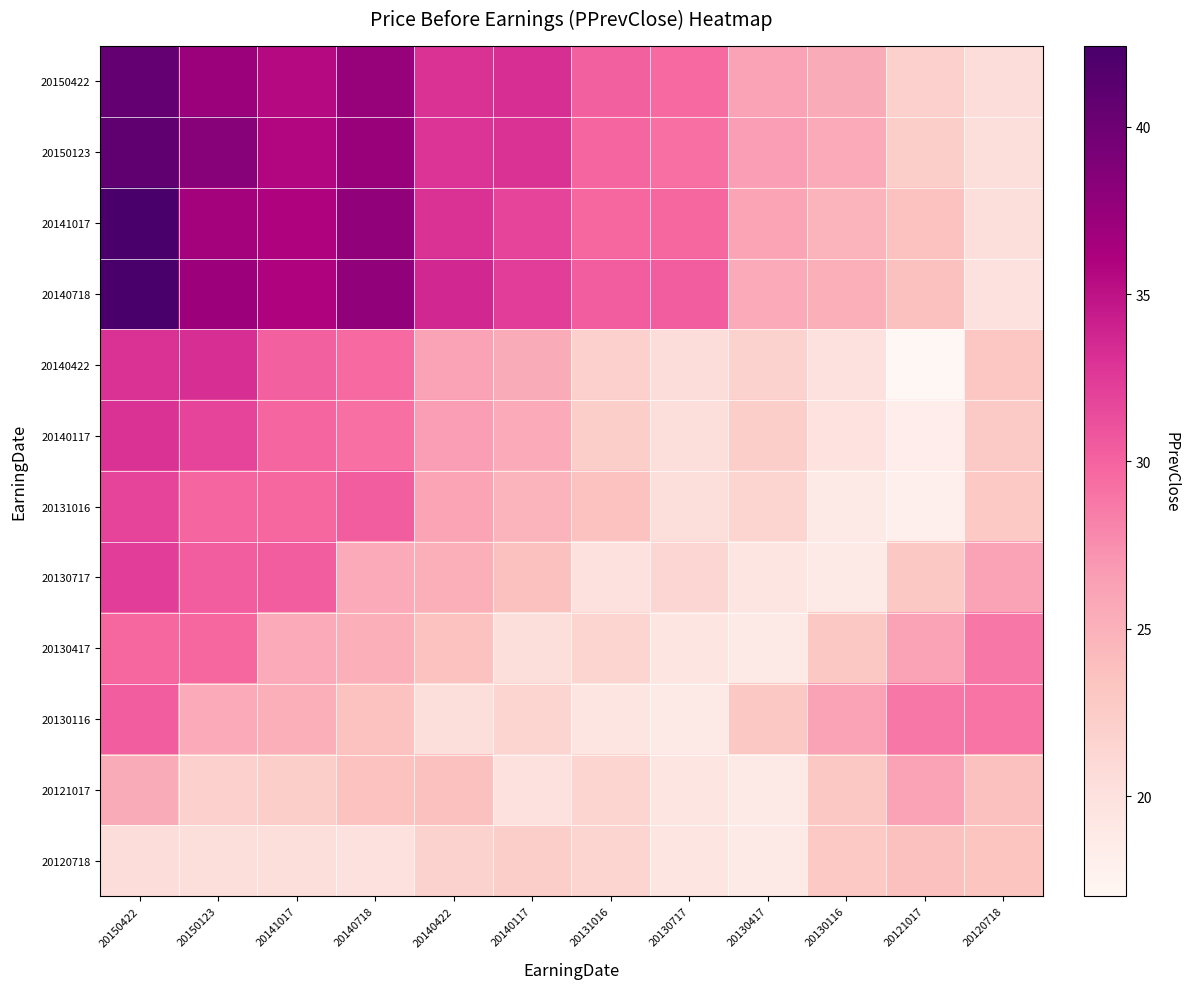

Reading left to right, what are all the values shown in this chart?

20150422: 20150422=40.6	20150123=37.2	20141017=35.5	20140718=37.4	20140422=33.0	20140117=33.2	20131016=30.2	20130717=29.6	20130417=26.2	20130116=25.5	20121017=21.9	20120718=20.5
20150123: 20150422=40.9	20150123=38.4	20141017=35.7	20140718=37.3	20140422=33.0	20140117=33.0	20131016=29.9	20130717=29.3	20130417=26.6	20130116=25.5	20121017=22.4	20120718=20.5
20141017: 20150422=42.3	20150123=36.6	20141017=35.9	20140718=37.8	20140422=33.0	20140117=31.8	20131016=29.8	20130717=29.8	20130417=26.1	20130116=24.8	20121017=23.6	20120718=20.5
20140718: 20150422=42.4	20150123=37.1	20141017=35.9	20140718=37.8	20140422=33.6	20140117=32.2	20131016=30.3	20130717=30.3	20130417=25.6	20130116=25.2	20121017=23.7	20120718=20.1
20140422: 20150422=33.0	20150123=33.2	20141017=30.2	20140718=29.6	20140422=26.2	20140117=25.5	20131016=21.9	20130717=20.5	20130417=21.8	20130116=20.0	20121017=17.0	20120718=23.1
20140117: 20150422=33.0	20150123=31.8	20141017=29.9	20140718=29.3	20140422=26.6	20140117=25.5	20131016=22.4	20130717=20.5	20130417=22.3	20130116=19.8	20121017=18.3	20120718=22.7
20131016: 20150422=31.8	20150123=29.9	20141017=29.8	20140718=30.3	20140422=26.1	20140117=24.8	20131016=23.6	20130717=20.5	20130417=21.6	20130116=18.9	20121017=18.1	20120718=22.8
20130717: 20150422=32.2	20150123=30.3	20141017=30.3	20140718=25.6	20140422=25.2	20140117=23.7	20131016=20.1	20130717=21.3	20130417=19.5	20130116=18.7	20121017=23.0	20120718=26.2
20130417: 20150422=29.8	20150123=29.8	20141017=25.6	20140718=25.2	20140422=23.6	20140117=20.5	20131016=21.6	20130717=19.5	20130417=18.7	20130116=23.0	20121017=26.2	20120718=28.8
20130116: 20150422=30.3	20150123=25.6	20141017=25.2	20140718=23.6	20140422=20.5	20140117=21.6	20131016=19.5	20130717=18.7	20130417=23.0	20130116=26.2	20121017=28.8	20120718=28.9
20121017: 20150422=25.5	20150123=21.9	20141017=22.4	20140718=23.6	20140422=23.7	20140117=20.1	20131016=21.6	20130717=19.5	20130417=18.7	20130116=23.0	20121017=26.2	20120718=23.7
20120718: 20150422=20.5	20150123=20.5	20141017=20.5	20140718=20.1	20140422=21.8	20140117=22.3	20131016=21.6	20130717=19.5	20130417=18.7	20130116=22.8	20121017=23.7	20120718=23.3